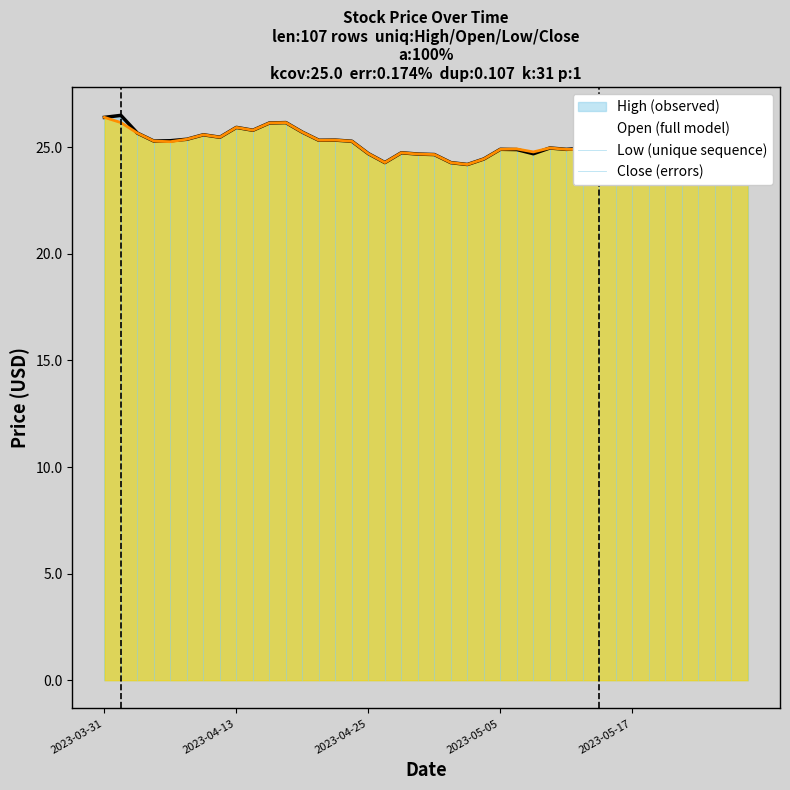

Which series has the widest spread of values?

Open